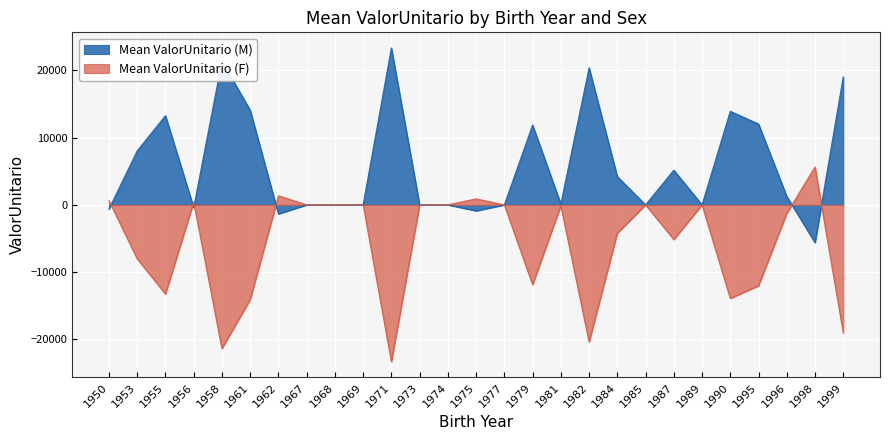

Rank the series by their maximum value, from highest to lowest.

Mean ValorUnitario (M), Mean ValorUnitario (F)